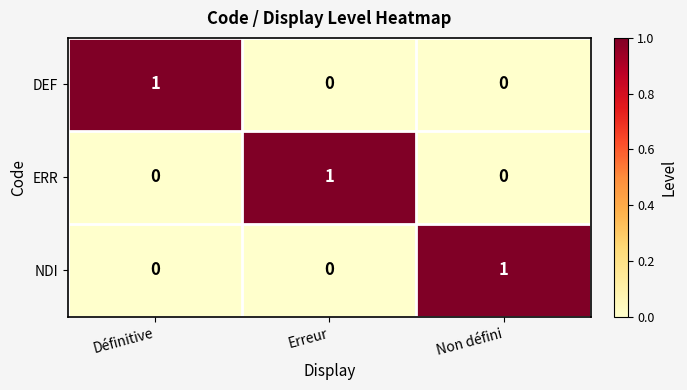

The value of NDI at Non défini is 1. True or false?

True